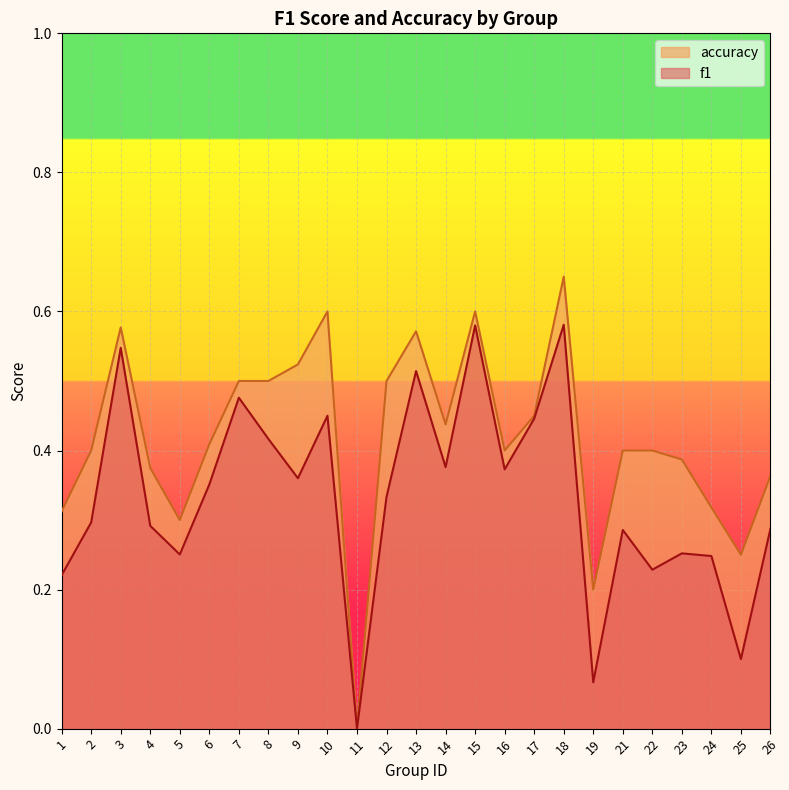

Reading left to right, transcribe all the data shown in this chart.

f1: 1=0.2	2=0.3	3=0.5	4=0.3	5=0.3	6=0.4	7=0.5	8=0.4	9=0.4	10=0.5	11=0.0	12=0.3	13=0.5	14=0.4	15=0.6	16=0.4	17=0.4	18=0.6	19=0.1	21=0.3	22=0.2	23=0.3	24=0.2	25=0.1	26=0.3
accuracy: 1=0.3	2=0.4	3=0.6	4=0.4	5=0.3	6=0.4	7=0.5	8=0.5	9=0.5	10=0.6	11=0.0	12=0.5	13=0.6	14=0.4	15=0.6	16=0.4	17=0.5	18=0.7	19=0.2	21=0.4	22=0.4	23=0.4	24=0.3	25=0.2	26=0.4